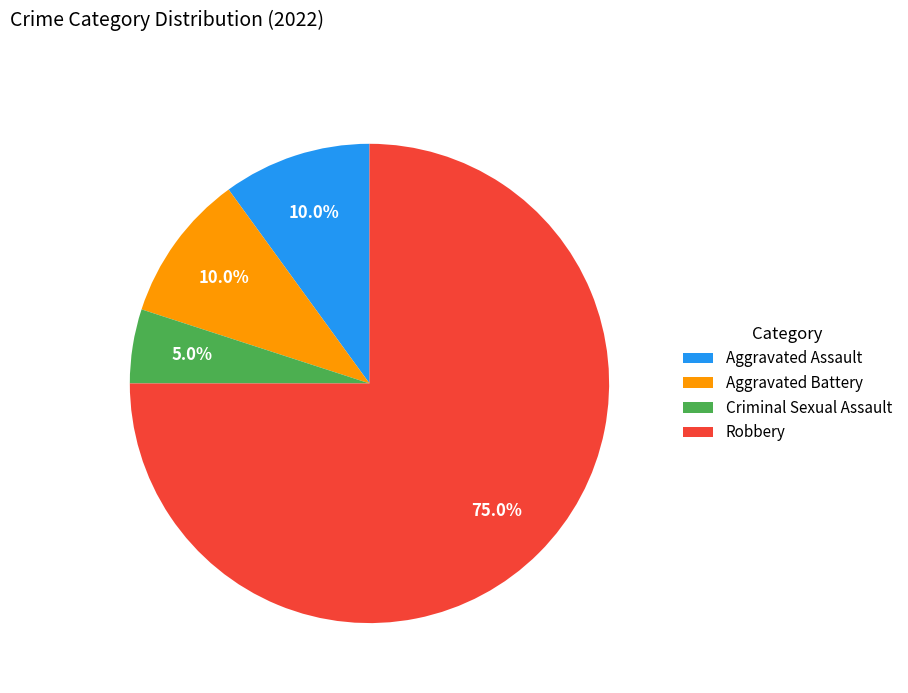

Which has a higher value, Robbery or Criminal Sexual Assault?

Robbery